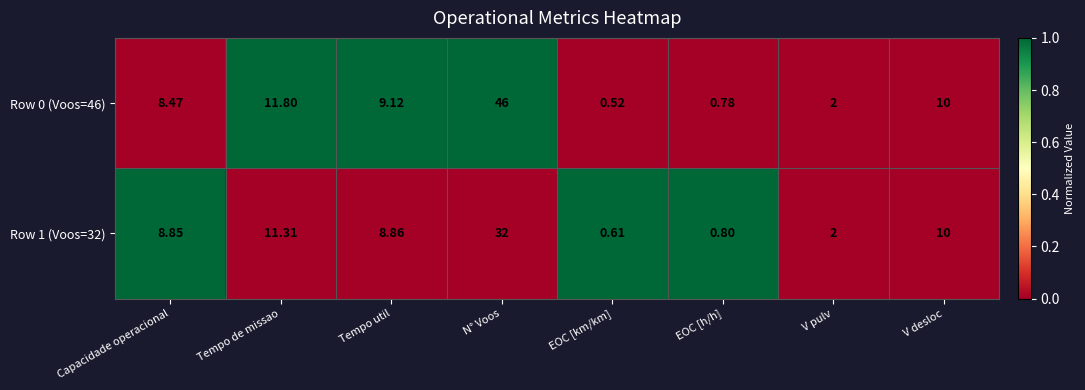

List the labels in order of Row 0 (Voos=46) value, smallest first.

EOC [km/km], EOC [h/h], V pulv, Capacidade operacional, Tempo util, V desloc, Tempo de missao, N° Voos